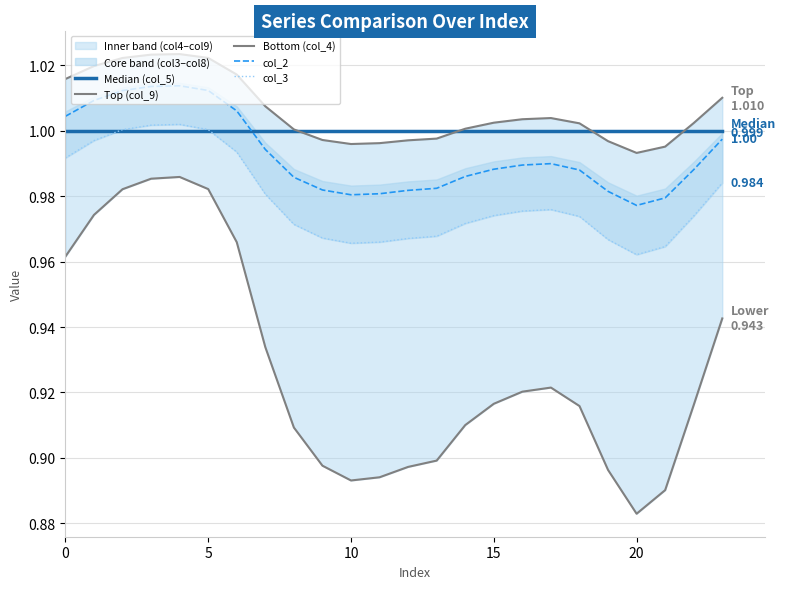

Reading left to right, list all the values displayed in this chart.

Median (col_5): 1.0	1.0	1.0	1.0	1.0	1.0	1.0	1.0	1.0	1.0	1.0	1.0	1.0	1.0	1.0	1.0	1.0	1.0	1.0	1.0	1.0	1.0	1.0	1.0
Top (col_9): 1.0	1.0	1.0	1.0	1.0	1.0	1.0	1.0	1.0	1.0	1.0	1.0	1.0	1.0	1.0	1.0	1.0	1.0	1.0	1.0	1.0	1.0	1.0	1.0
Bottom (col_4): 1.0	1.0	1.0	1.0	1.0	1.0	1.0	0.9	0.9	0.9	0.9	0.9	0.9	0.9	0.9	0.9	0.9	0.9	0.9	0.9	0.9	0.9	0.9	0.9
col_2: 1.0	1.0	1.0	1.0	1.0	1.0	1.0	1.0	1.0	1.0	1.0	1.0	1.0	1.0	1.0	1.0	1.0	1.0	1.0	1.0	1.0	1.0	1.0	1.0
col_3: 1.0	1.0	1.0	1.0	1.0	1.0	1.0	1.0	1.0	1.0	1.0	1.0	1.0	1.0	1.0	1.0	1.0	1.0	1.0	1.0	1.0	1.0	1.0	1.0